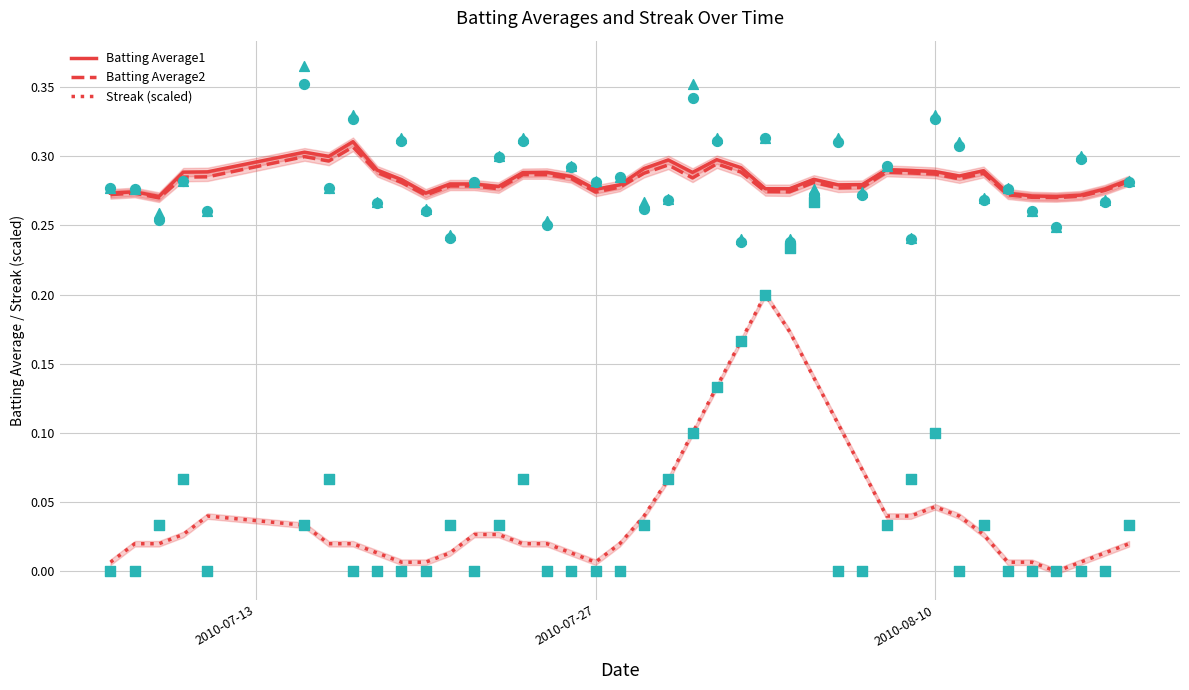

What are all the series names shown in the legend?

Batting Average1, Batting Average2, Streak (scaled)